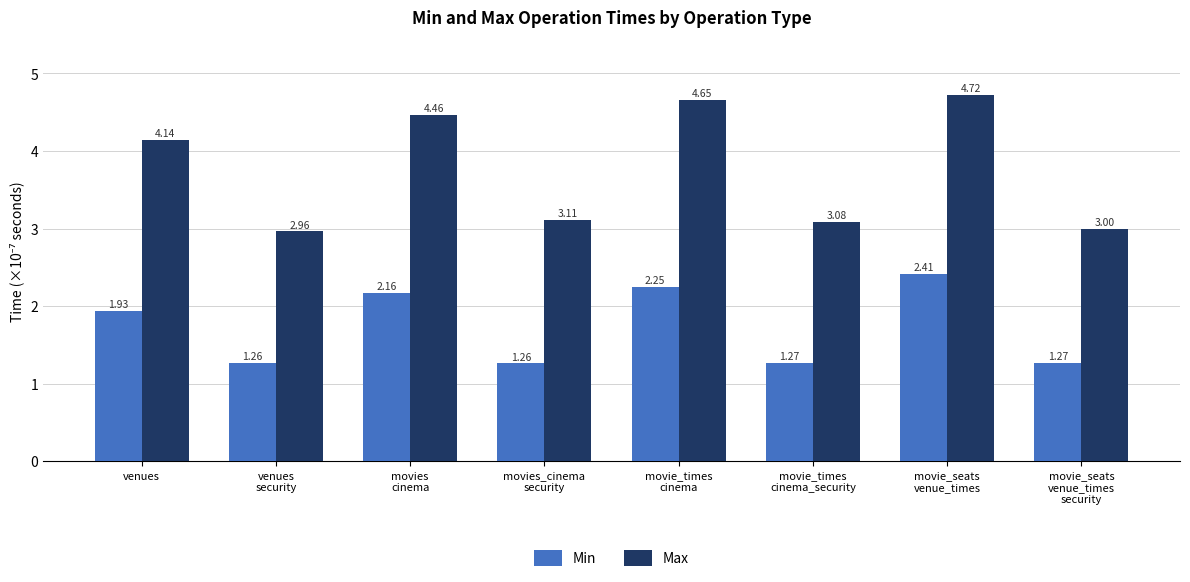

At movie_times
cinema, list the series in order from largest to smallest.

Max, Min